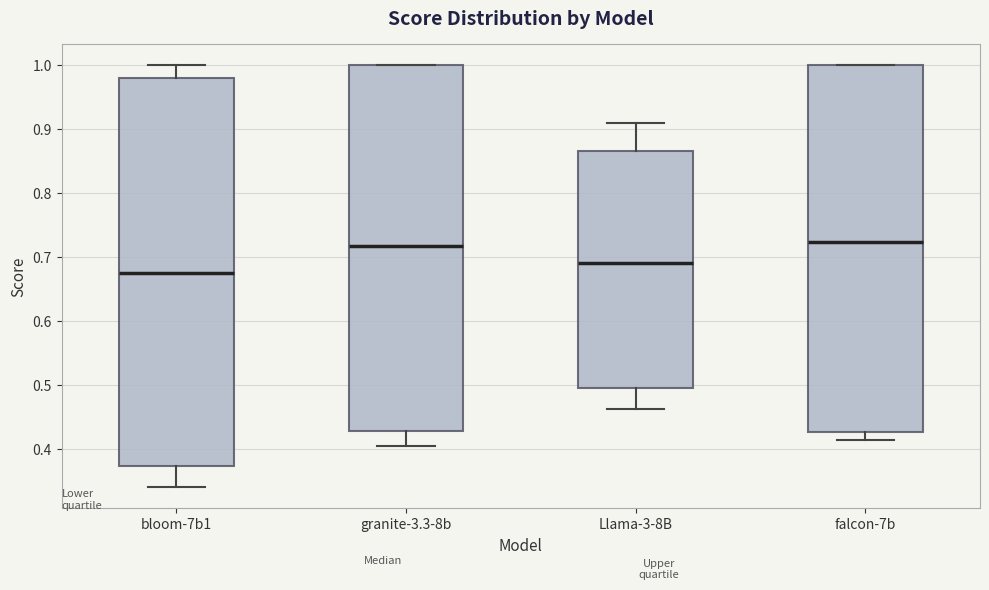

Reading left to right, read every box against the y-axis: the position of its median line, the range the box covers, and the ends of its whiskers. The values are not printed on the chart, so give them approximately, as read against the axis.

bloom-7b1: median 0.67, box 0.37 to 0.98, whiskers 0.34 to 1.00
granite-3.3-8b: median 0.72, box 0.43 to 1.00, whiskers 0.40 to 1.00
Llama-3-8B: median 0.69, box 0.50 to 0.87, whiskers 0.46 to 0.91
falcon-7b: median 0.72, box 0.43 to 1.00, whiskers 0.41 to 1.00